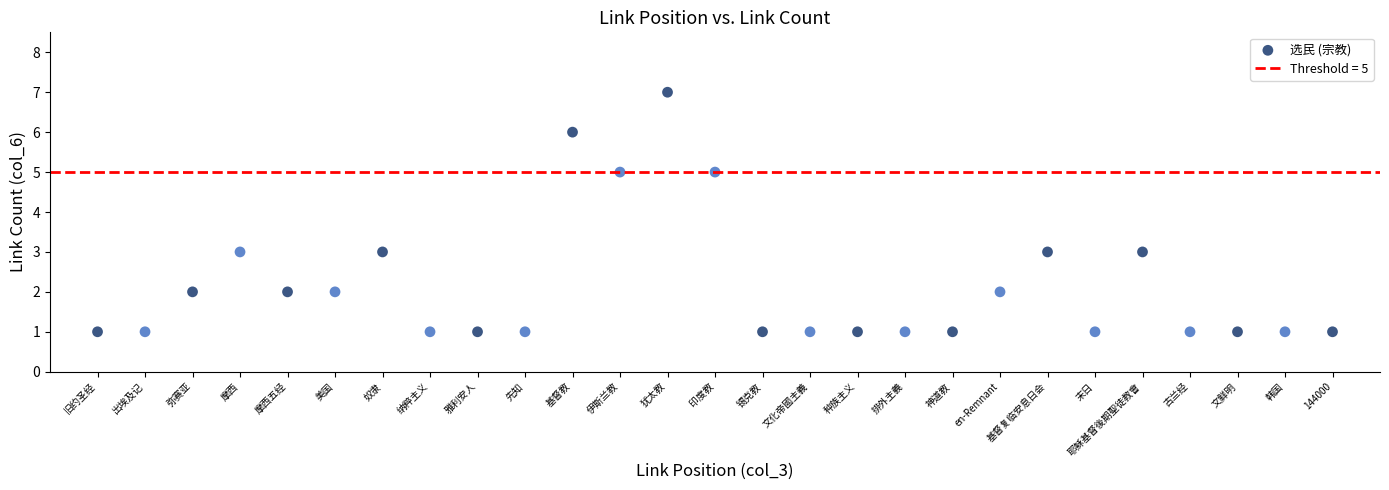

What is the range of Y values (max minus min)?

6